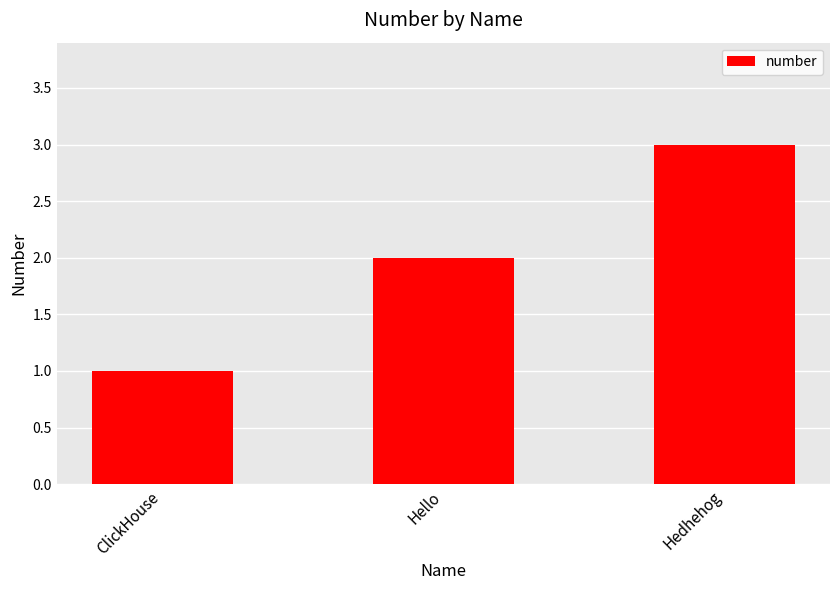

Which label corresponds to the smallest value in the chart?

ClickHouse